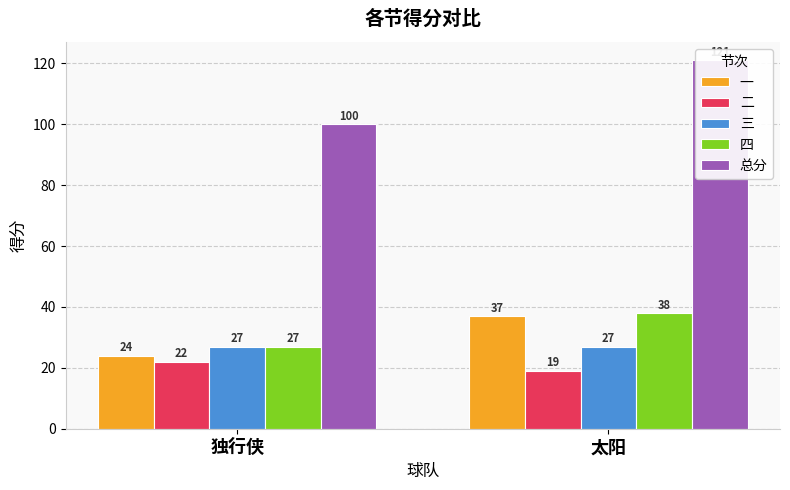

Is the value of 二 at 太阳 greater than the value of 三 at 独行侠?

No